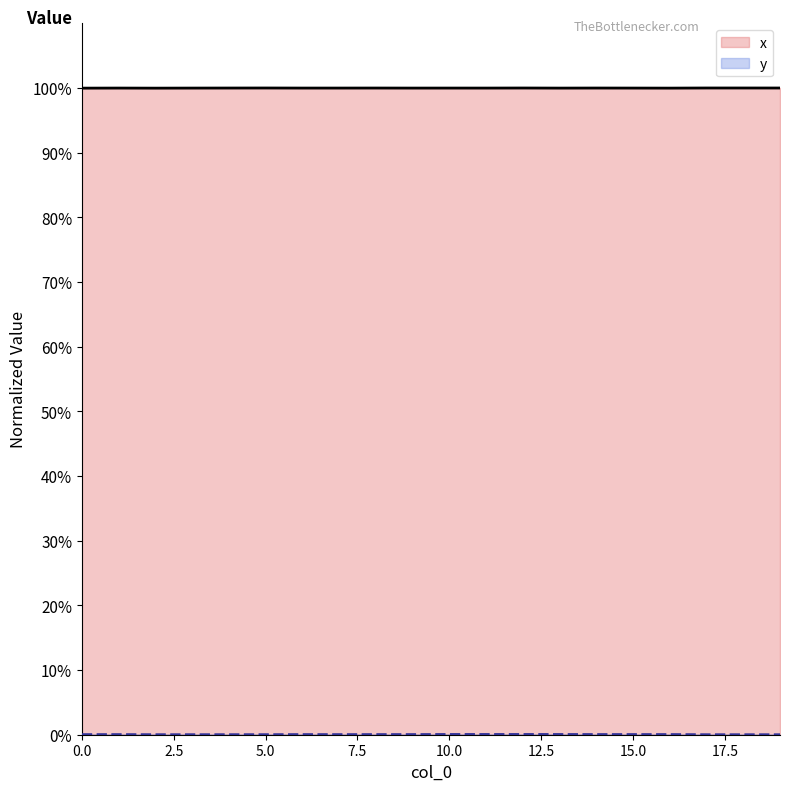

True or false: x has more than 1 points higher than both neighbors.

True